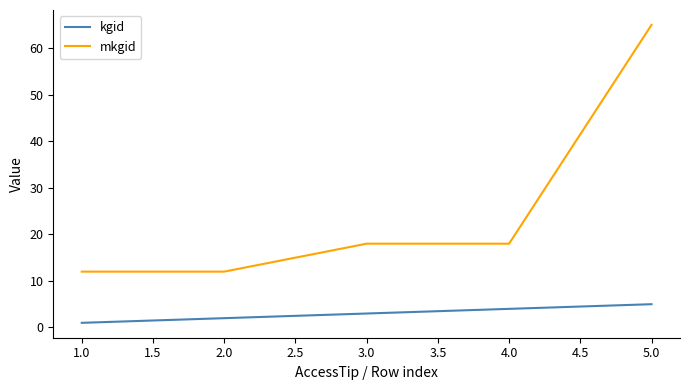

What is the sum of all mkgid values?

125